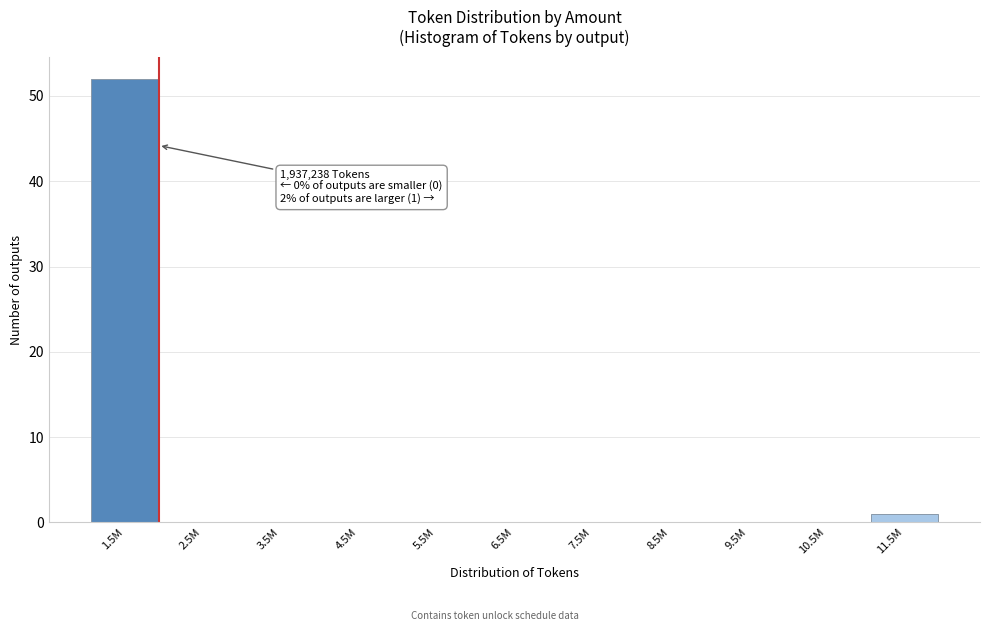

Reading left to right, list all the values displayed in this chart.

1.5M=52	2.5M=0	3.5M=0	4.5M=0	5.5M=0	6.5M=0	7.5M=0	8.5M=0	9.5M=0	10.5M=0	11.5M=1